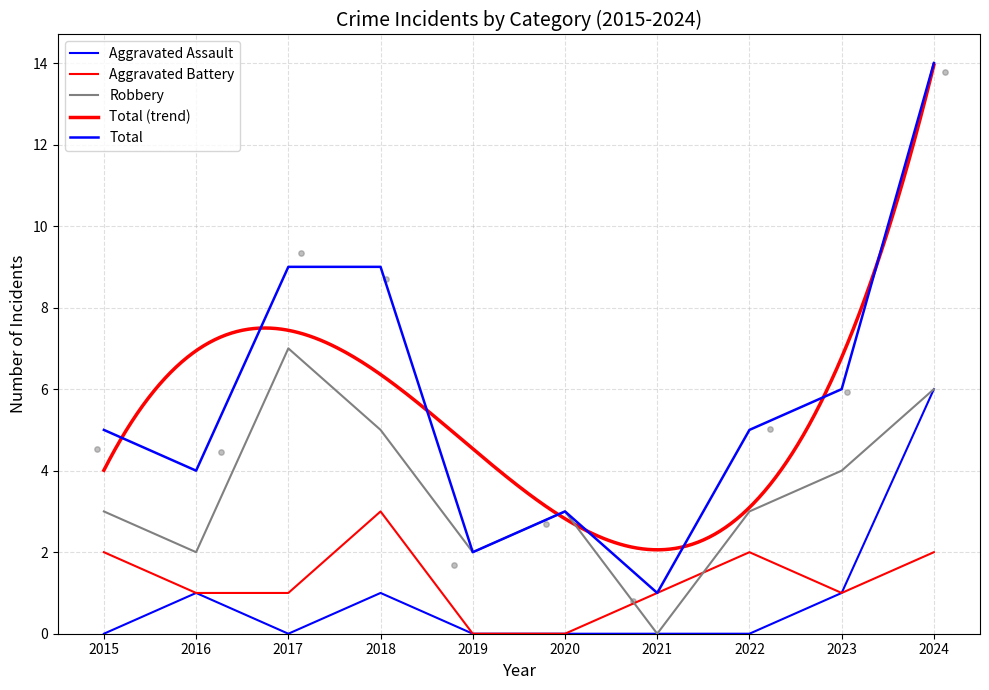

At how many categories does at least one series exceed 5?

4